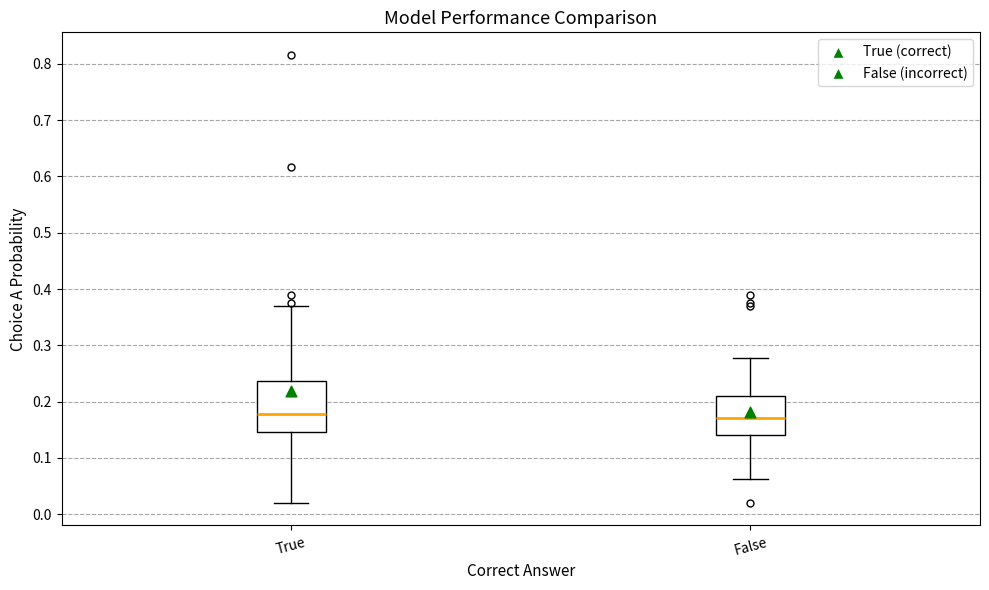

Which box is the tallest, from its lower edge to its upper edge?

True